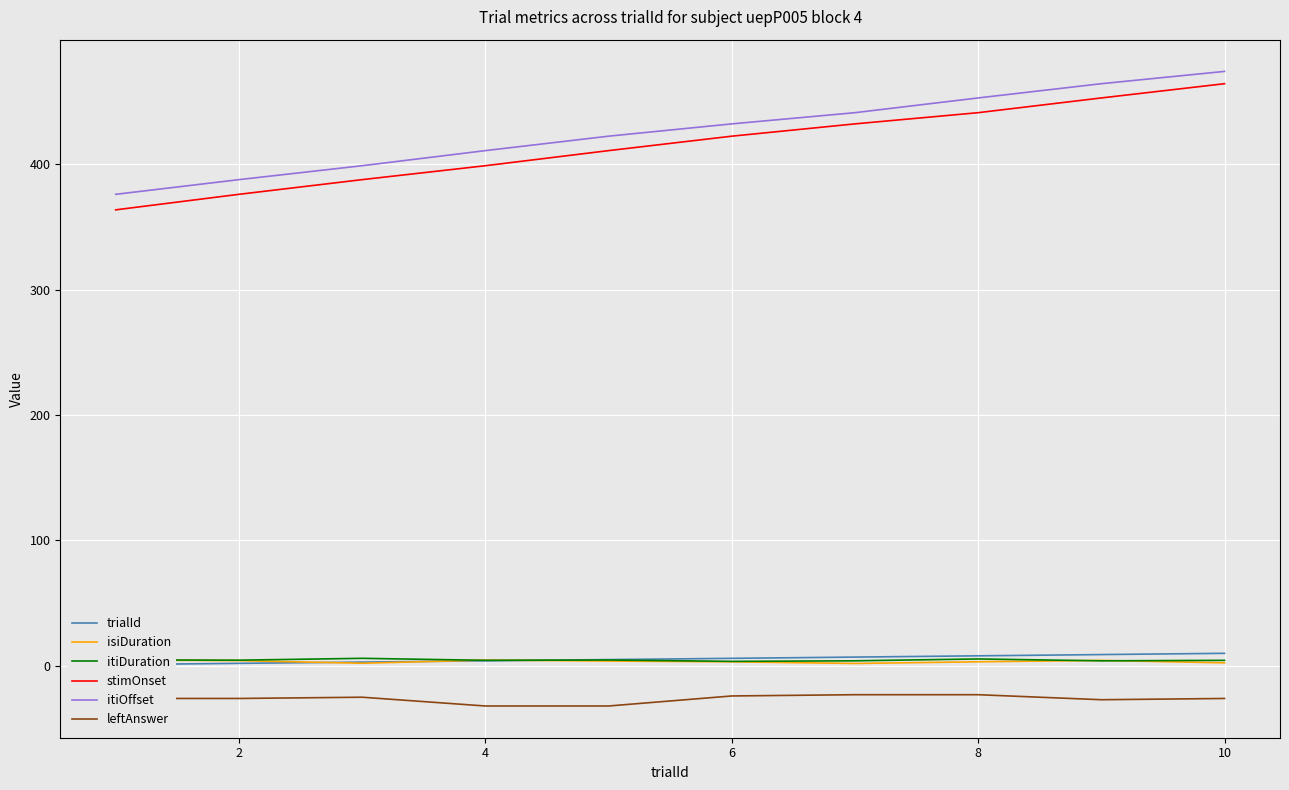

In isiDuration, how many points are lower than both neighbors (excluding endpoints)?

2